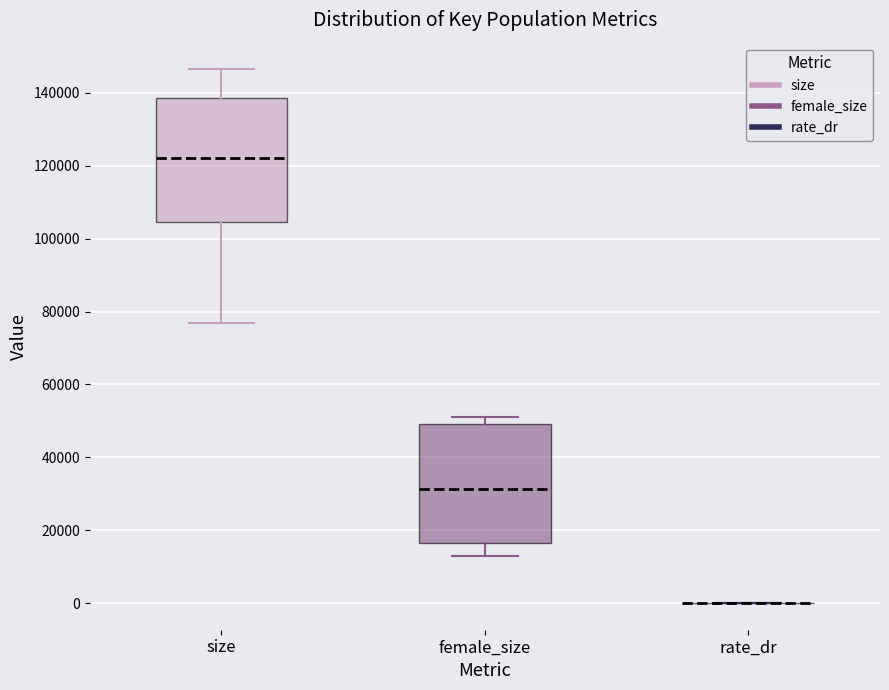

Reading left to right, transcribe this box plot: for each box, give where its median line is, the range the box spans, and where its two whiskers end, as read against the y-axis. The values are not printed on the chart, so give them approximately, as read against the axis.

size: median 122000, box 104000 to 138000, whiskers 76000 to 146000
female_size: median 32000, box 16000 to 50000, whiskers 14000 to 52000
rate_dr: box collapsed to a line at 0, whiskers 0 to 0